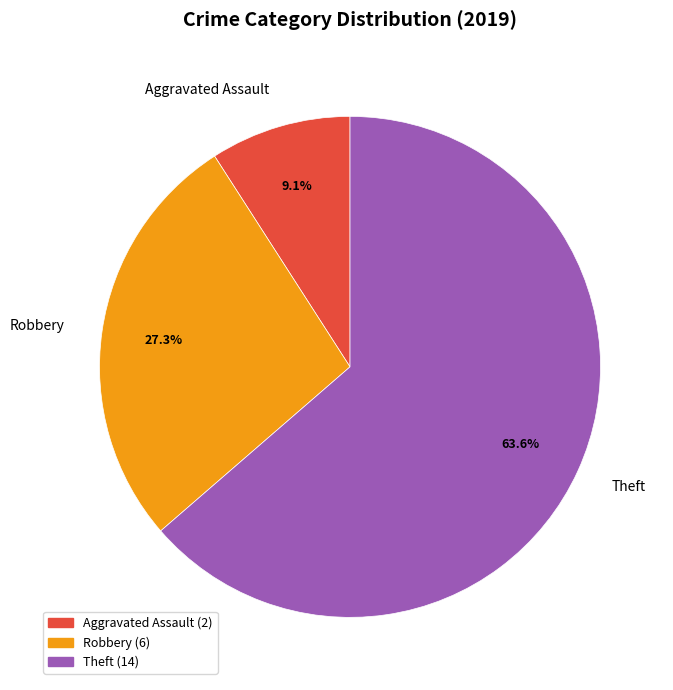

How many segments does this pie chart have?

3